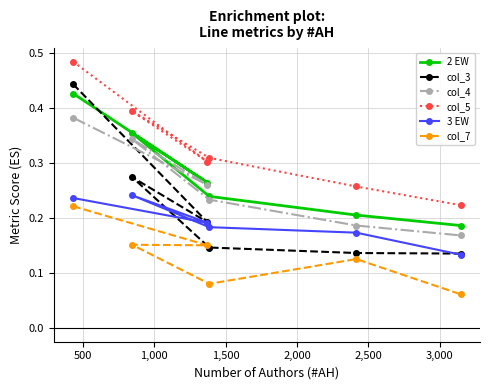

Which series has the widest spread of values?

col_3